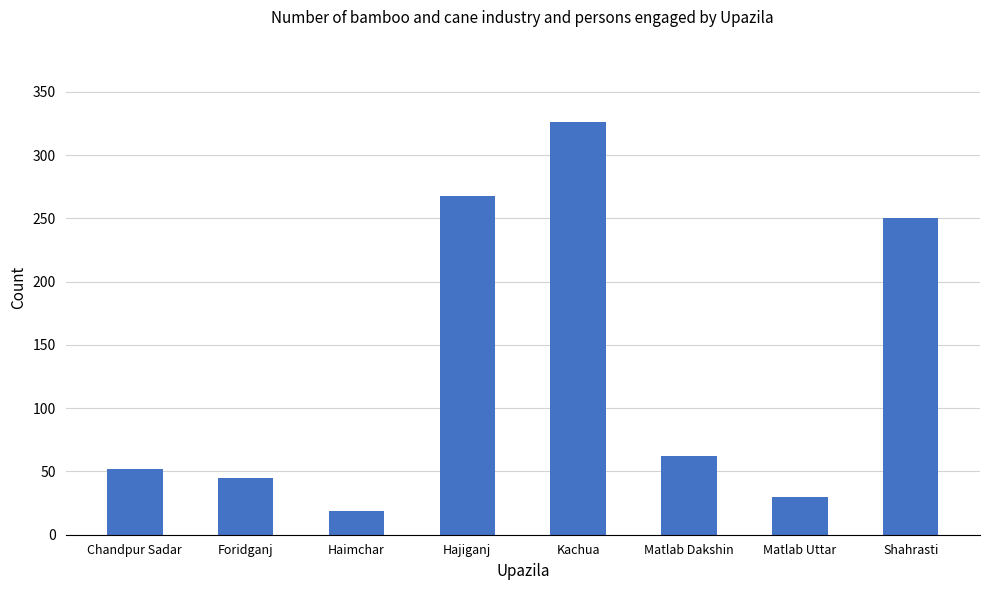

Which category has the lowest value across all series?

Haimchar